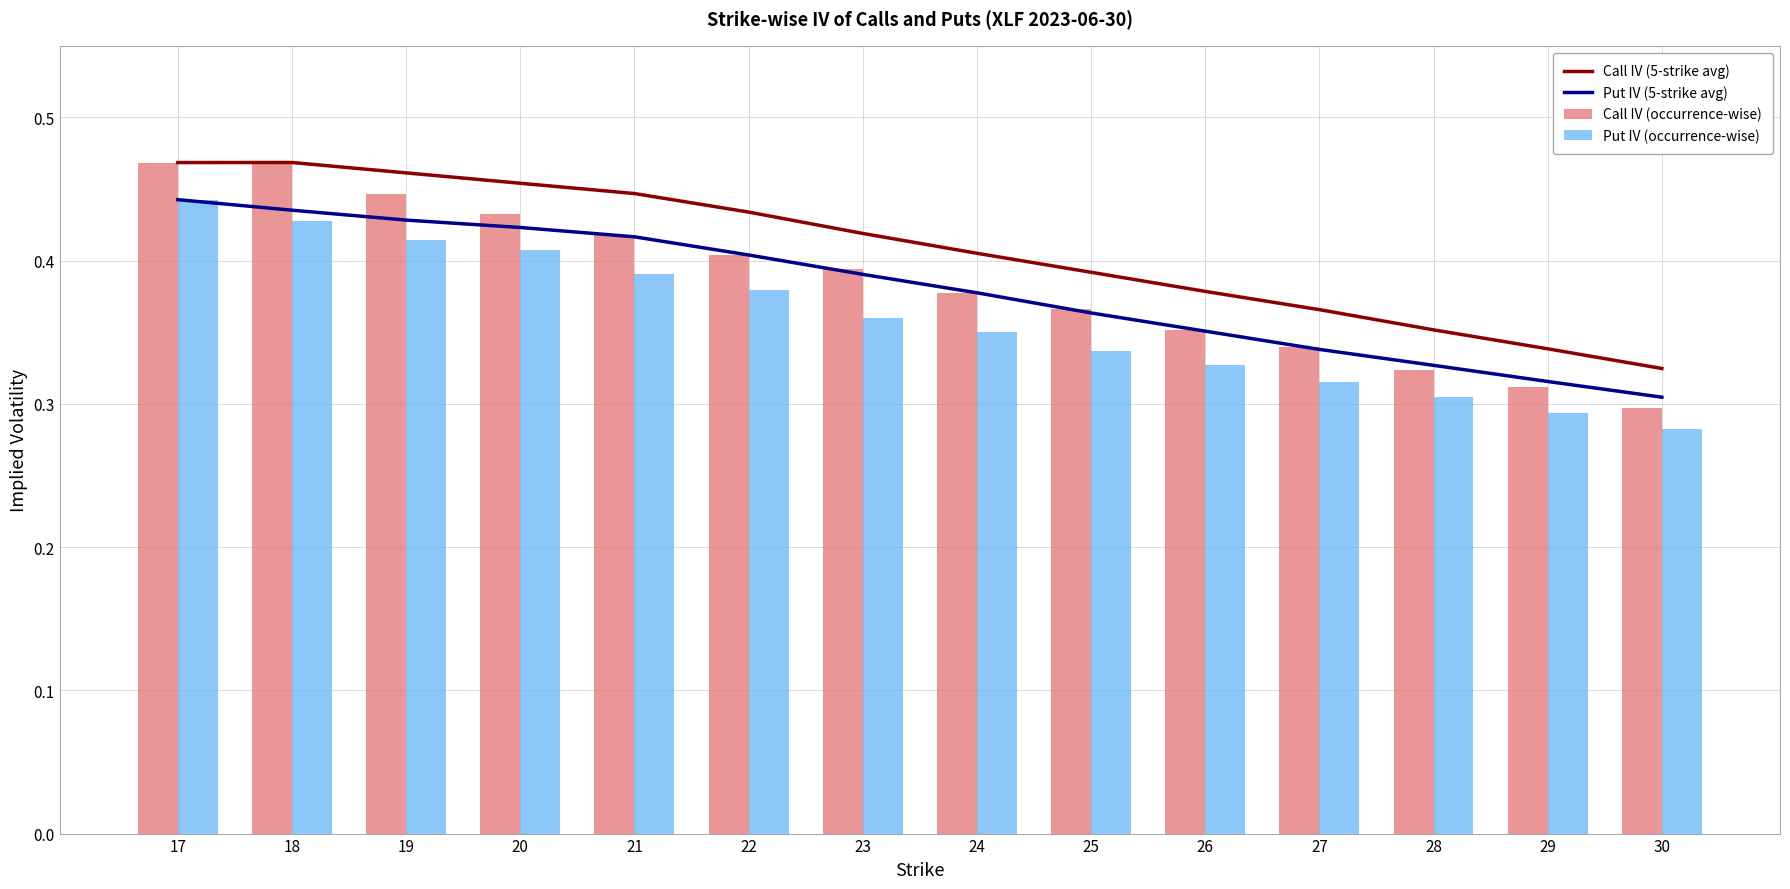

What is the highest value of the Call IV (5-strike avg) series?

0.5